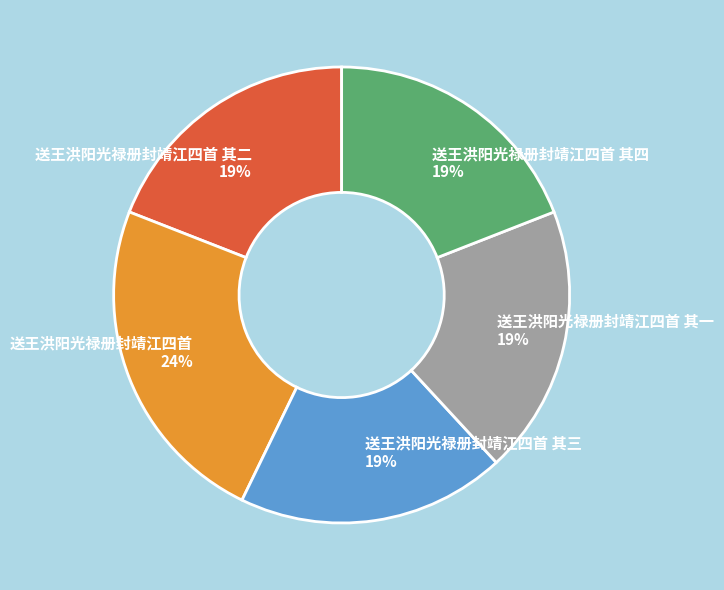

True or false: 送王洪阳光禄册封靖江四首 其二 19% accounts for 19% of the total.

True